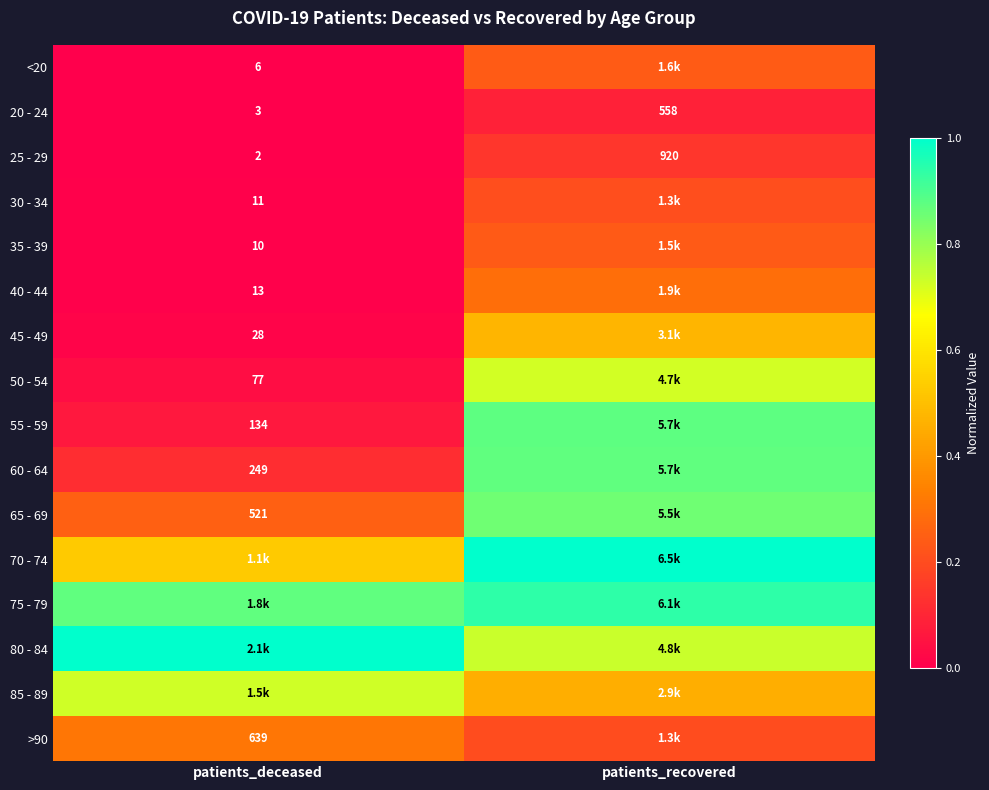

What is the total value across all series at patients_recovered?

8.3